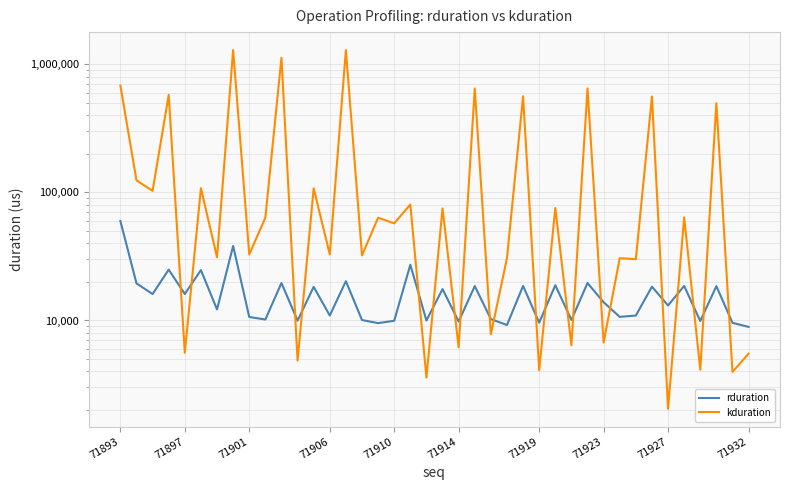

In rduration, how many points are lower than both neighbors (excluding endpoints)?

15